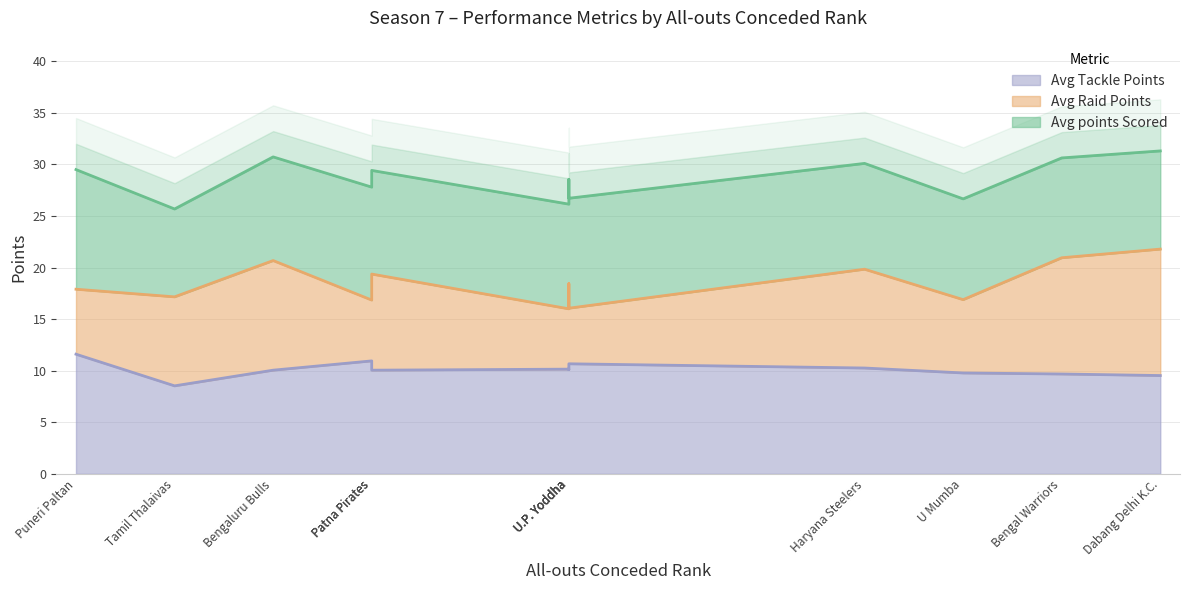

Reading right to left, extract all data points from this chart.

Avg points Scored: 31.3	30.6	26.7	30.1	26.1	26.7	28.6	29.4	27.8	30.7	25.7	29.5
Avg Raid Points: 21.8	20.9	16.9	19.8	16.0	16.1	18.4	19.4	16.9	20.7	17.2	17.9
Avg Tackle Points: 9.5	9.7	9.8	10.3	10.2	10.7	10.1	10.1	10.9	10.1	8.5	11.6